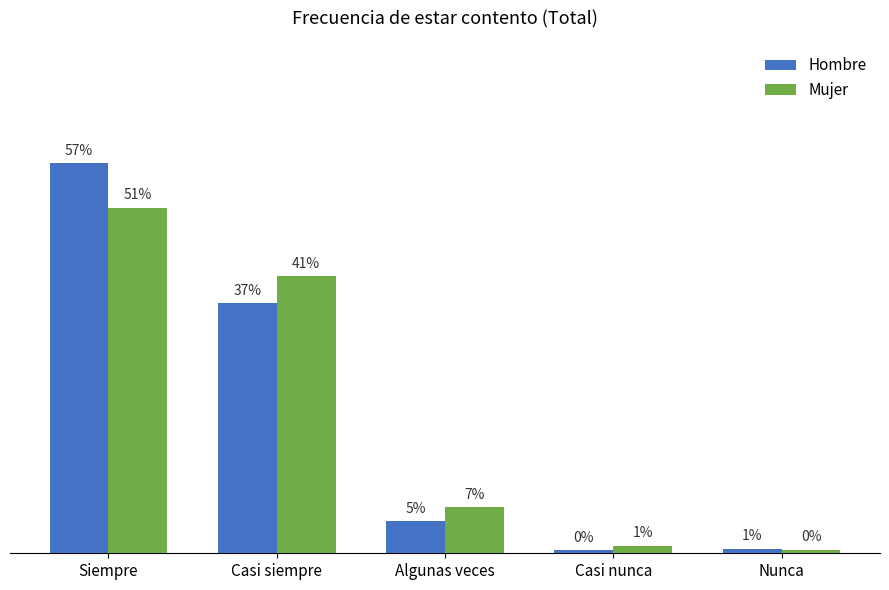

What is the greatest value displayed?

57.4